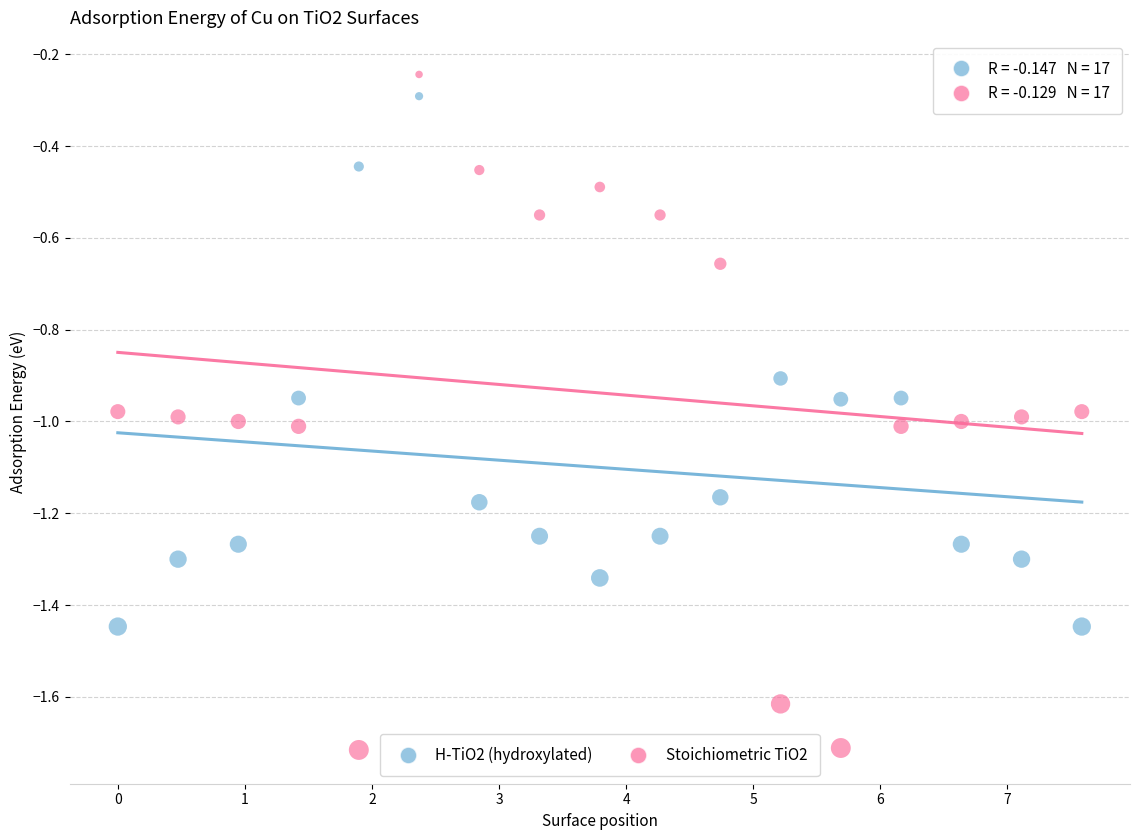

What are all the series names shown in the legend?

H-TiO2 (hydroxylated), Stoichiometric TiO2